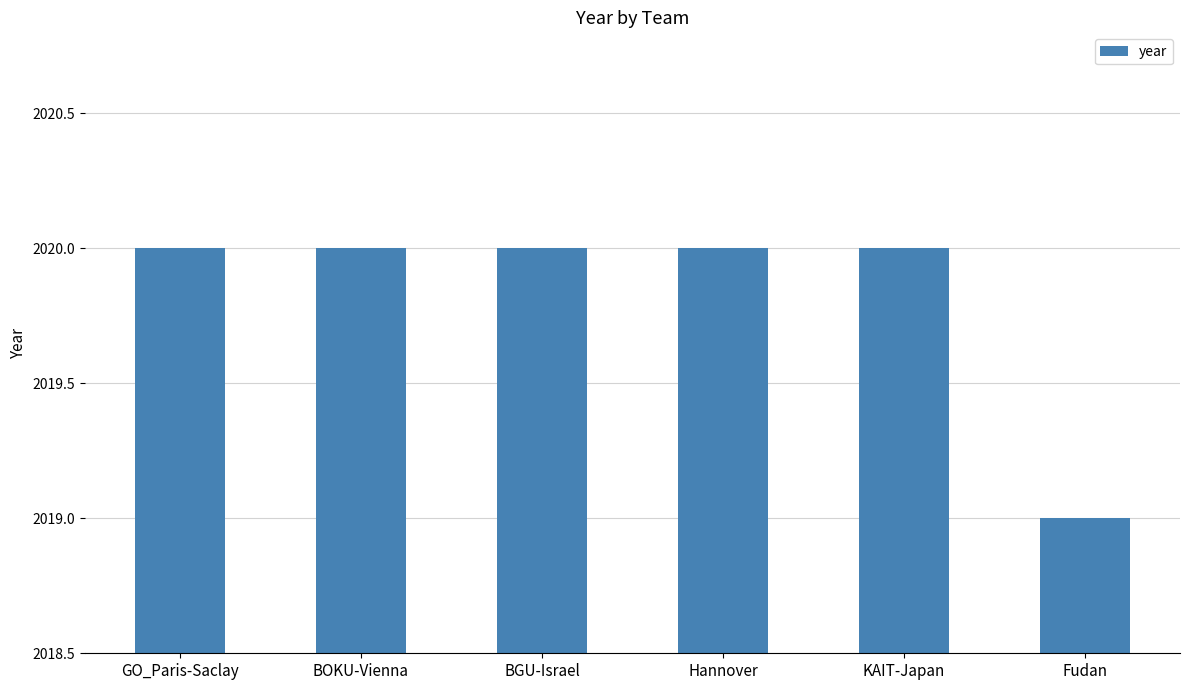

What is the smallest value displayed?

2019